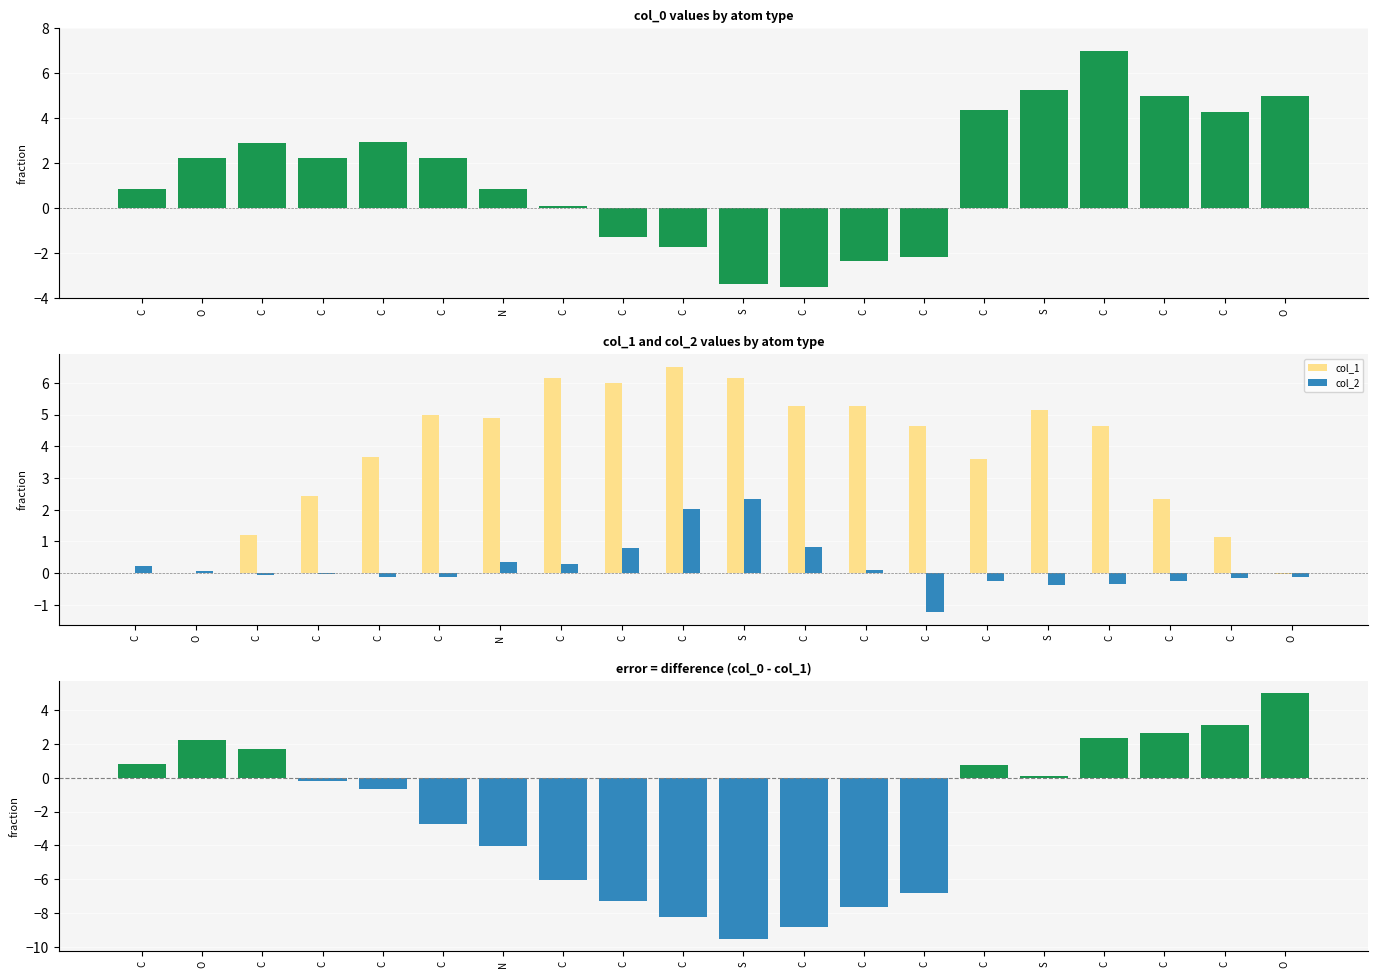

How many values in col_0 are below zero?

6